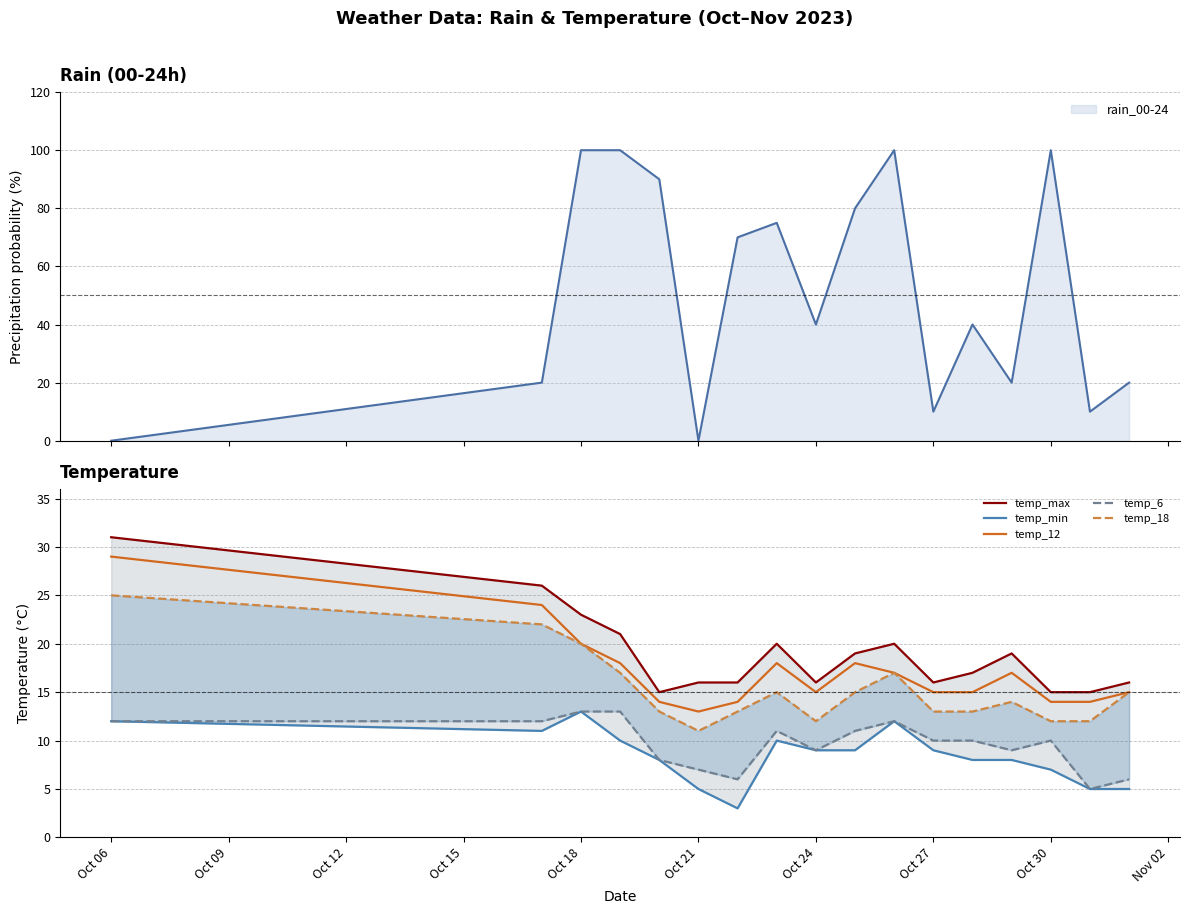

The value of temp_12 at Oct 18 is 9. True or false?

False